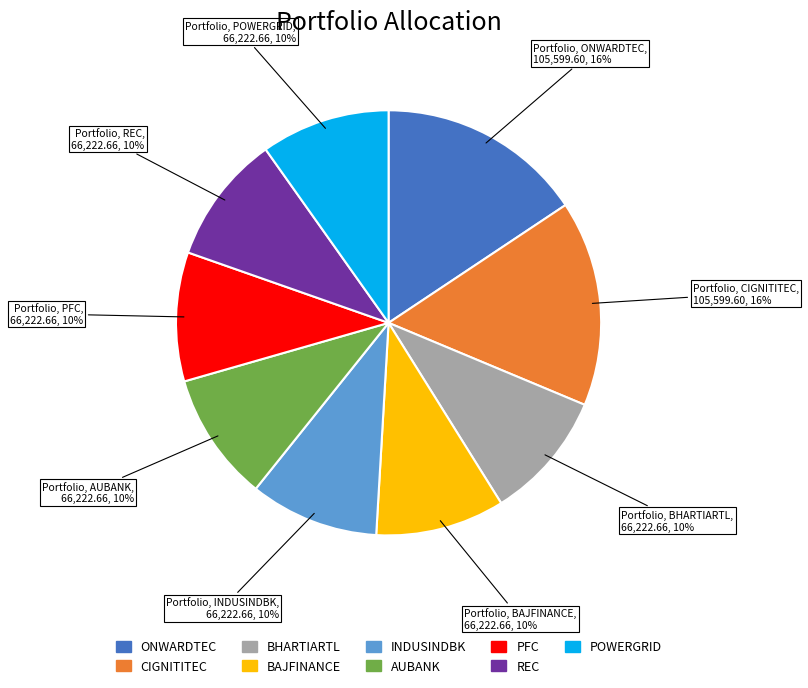

How many segments does this pie chart have?

9